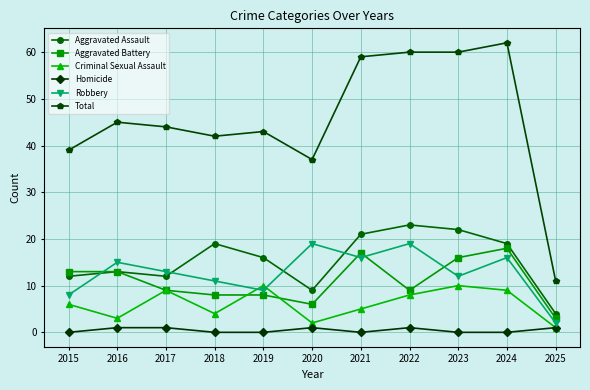

Is it true that Robbery equals 15 at 2016?

True